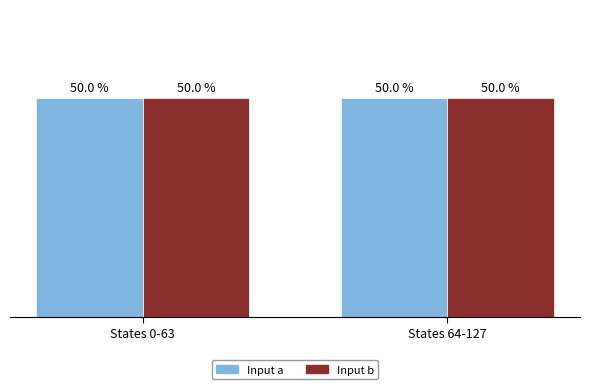

Where is Input a nearest to the value 54?

Source State 0-63